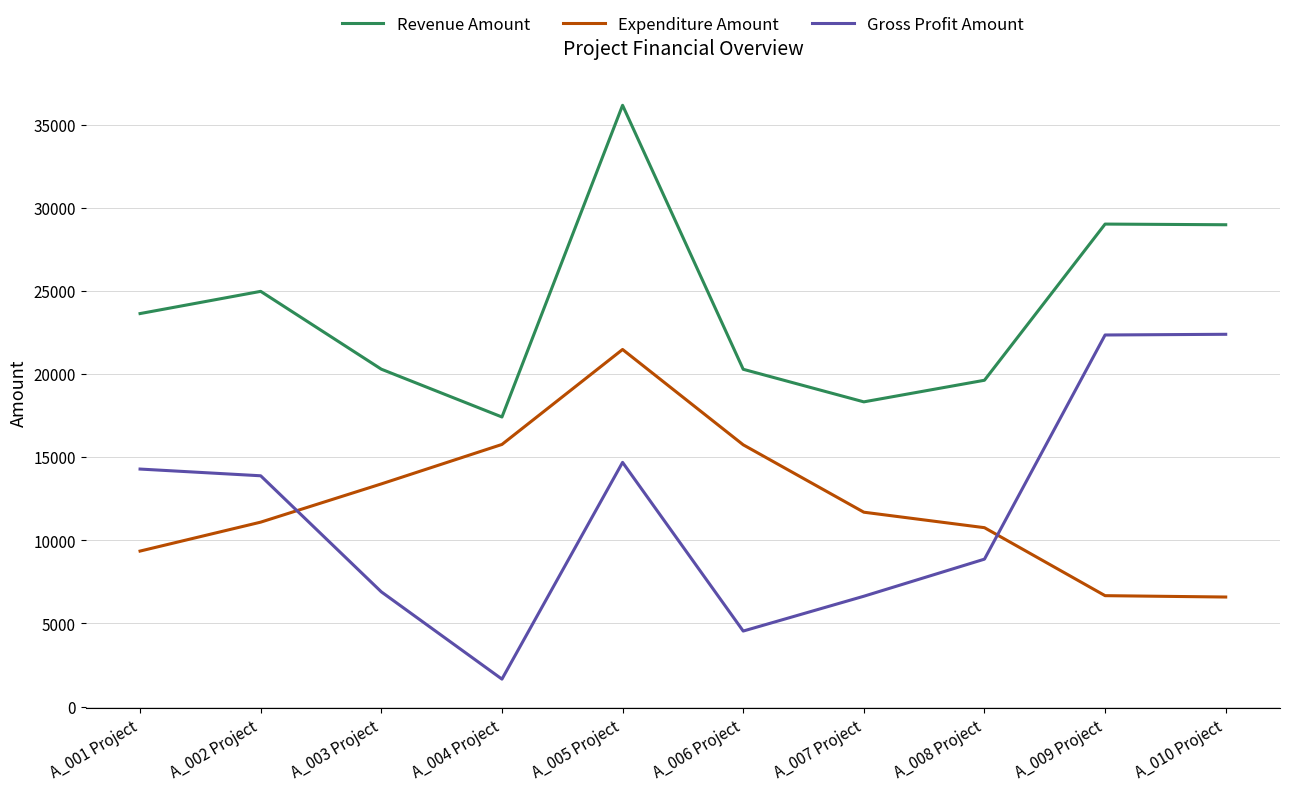

Between A_003 Project and A_007 Project, which series saw the biggest shift?

Revenue Amount